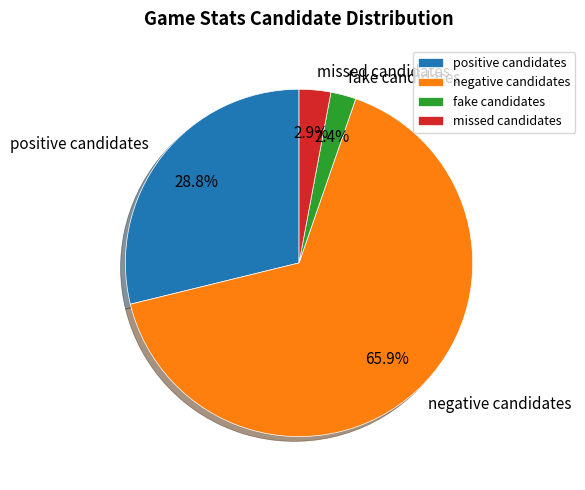

Approximately how many times larger is the value at fake candidates compared to missed candidates?

0.8